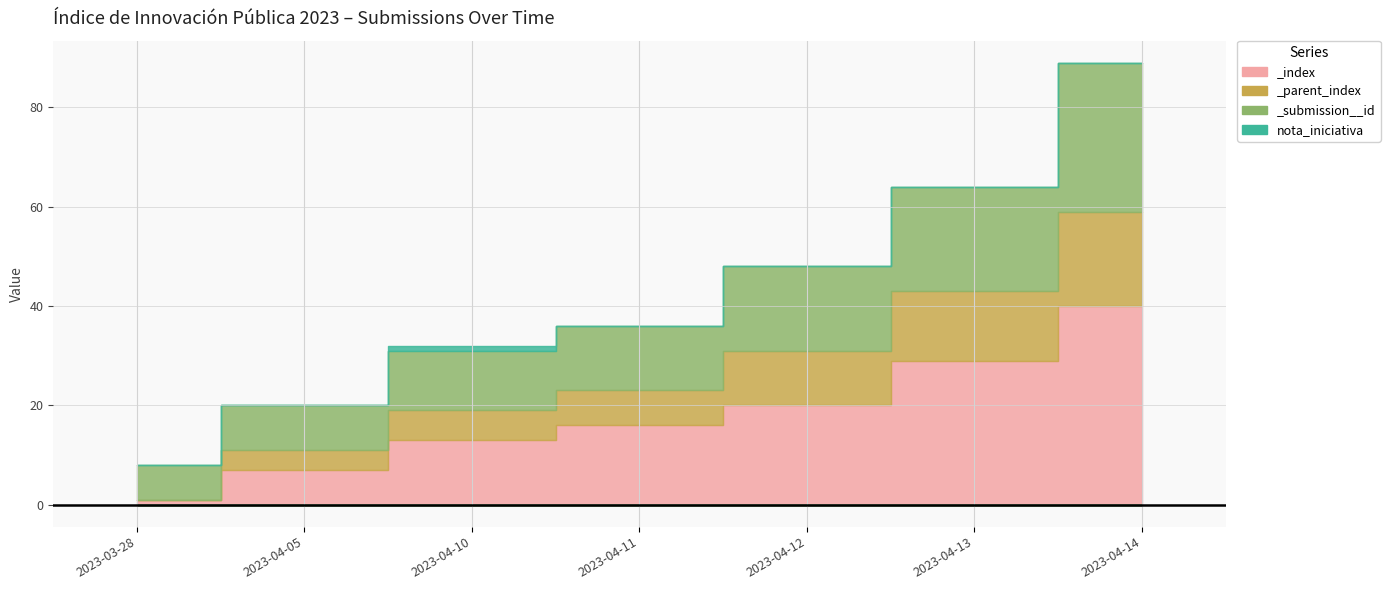

What is the maximum value for _submission__id?

30.0